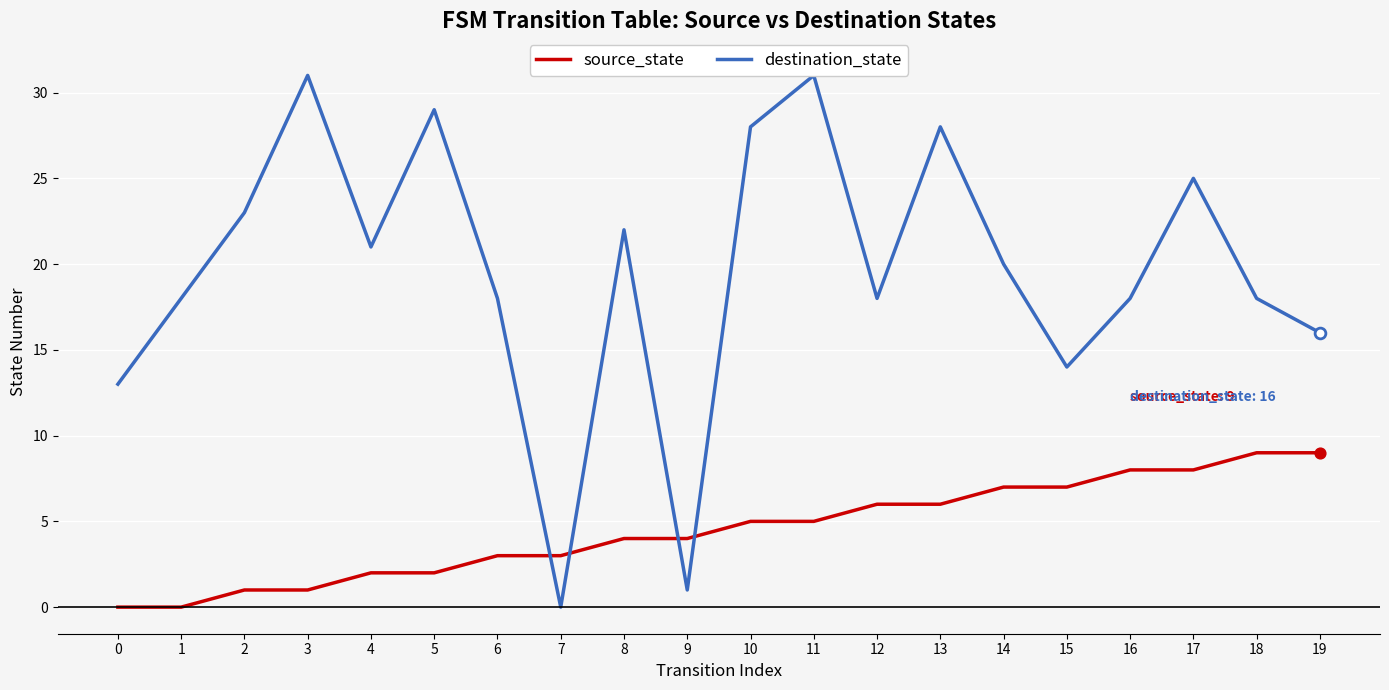

Which series has the largest total across all categories?

destination_state